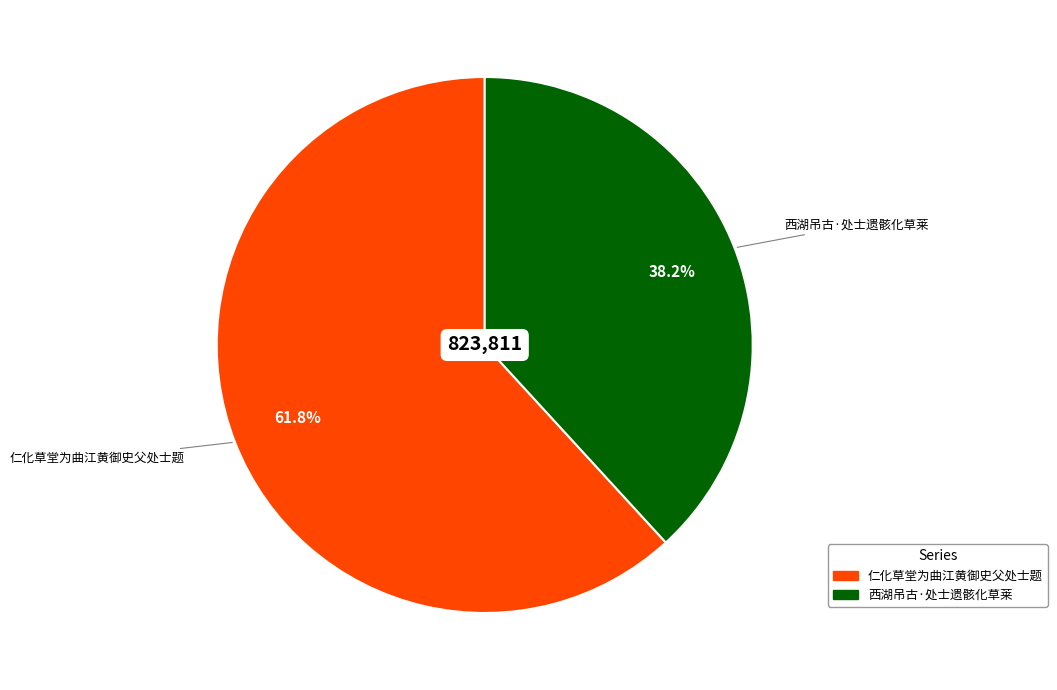

To the nearest percent, what percentage of the pie is 仁化草堂为曲江黄御史父处士题?

62%